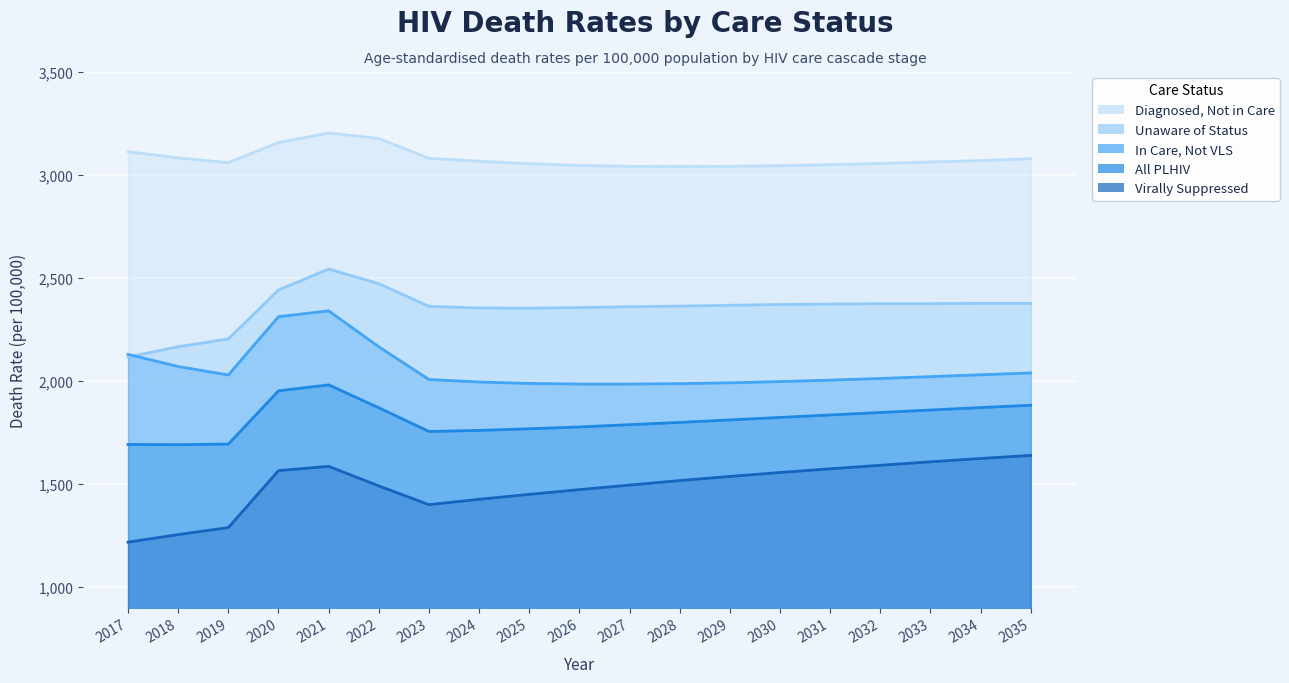

At which category does deathRateCareNoVLS reach its first local valley?

2019